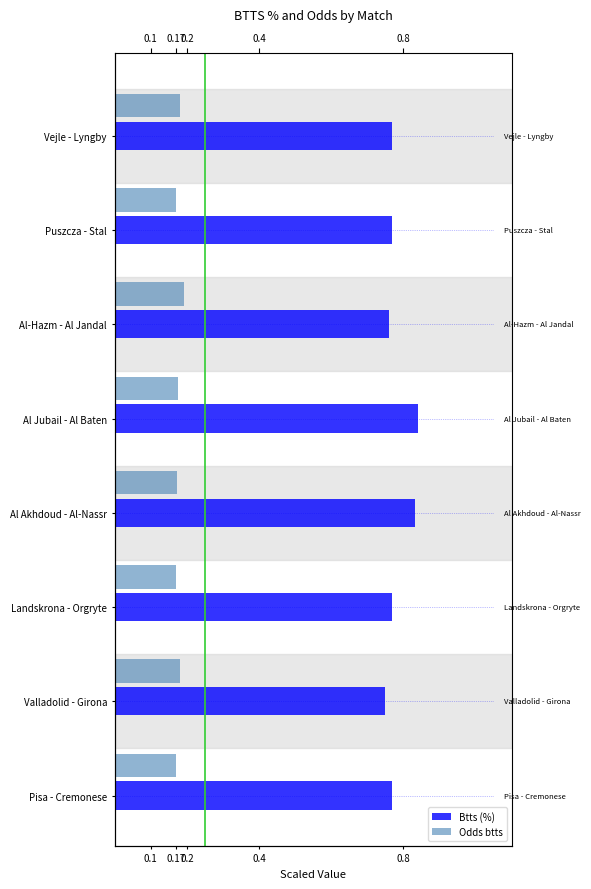

The value of Odds btts at Pisa - Cremonese is 0.2. True or false?

True